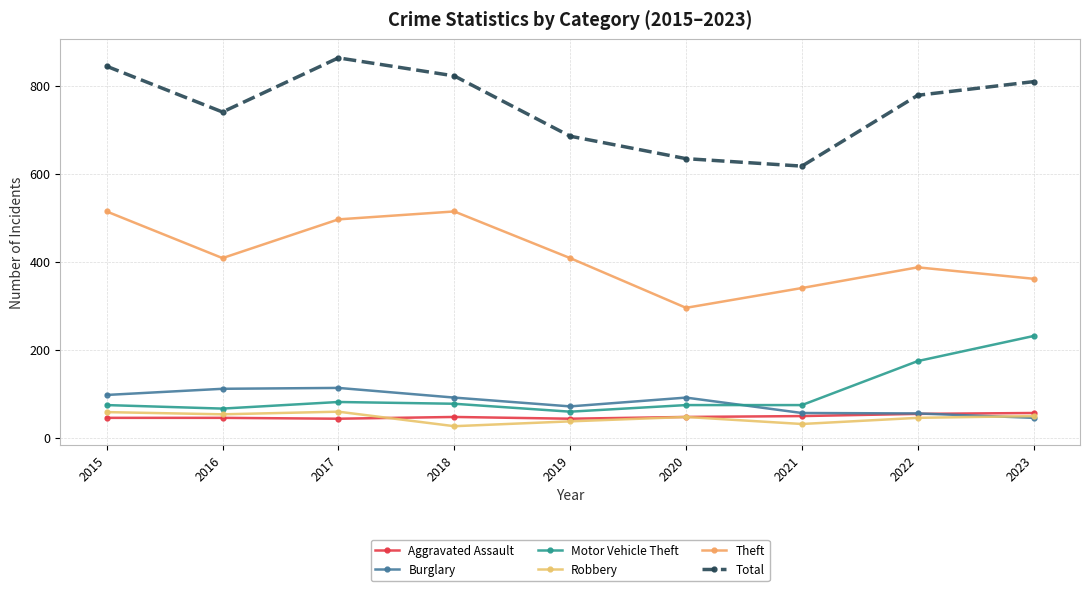

Where is Aggravated Assault nearest to the value 50?

2021